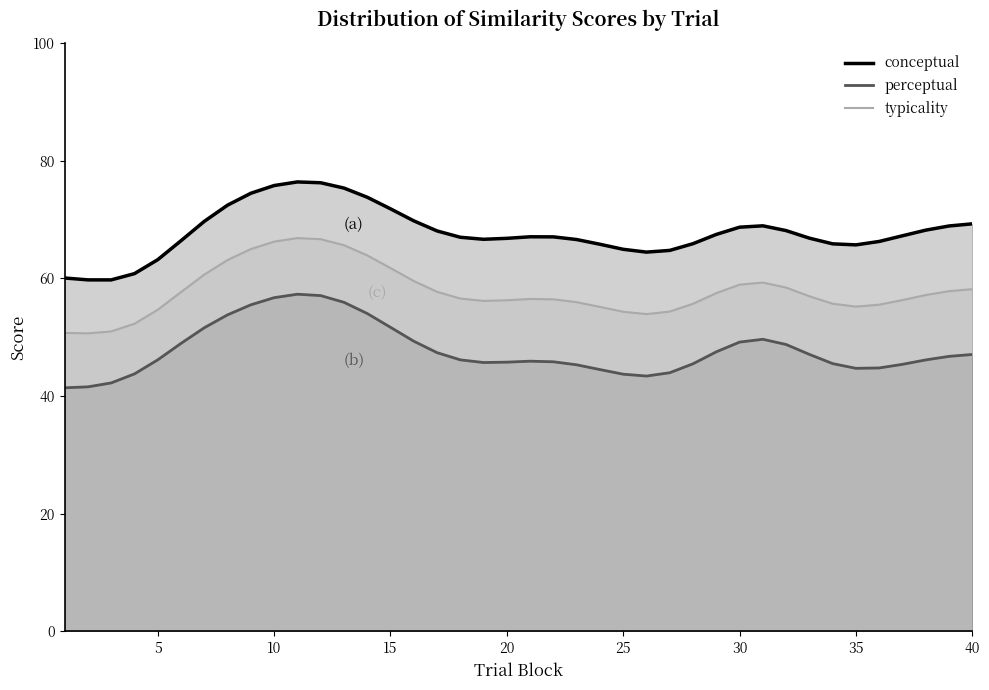

Rank the series at 15 from lowest to highest value.

perceptual, typicality, conceptual